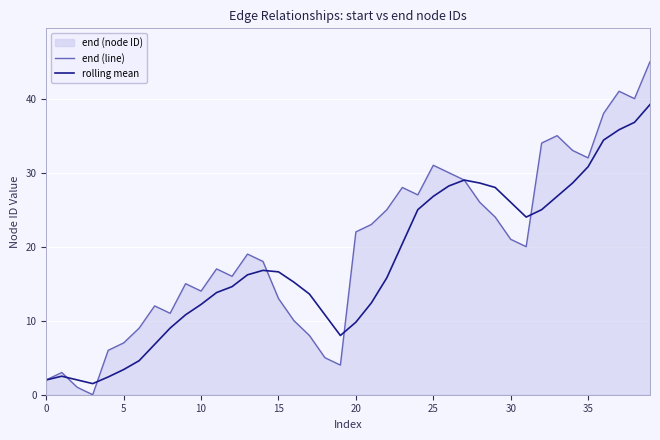

Between 12 and 32, which series saw the biggest shift?

end (line)